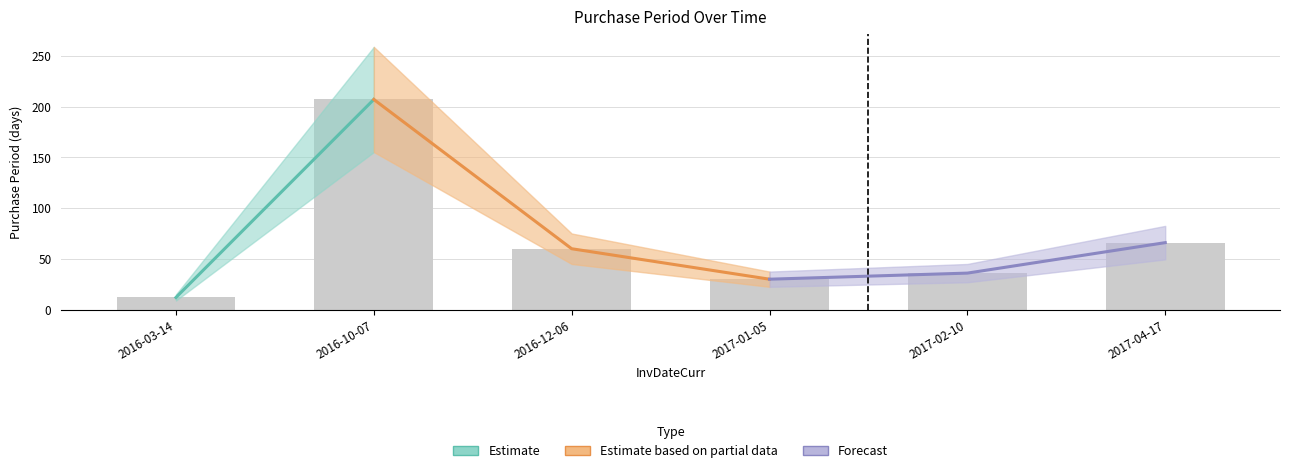

What is the label of the 4th bar from the right?

2016-12-06